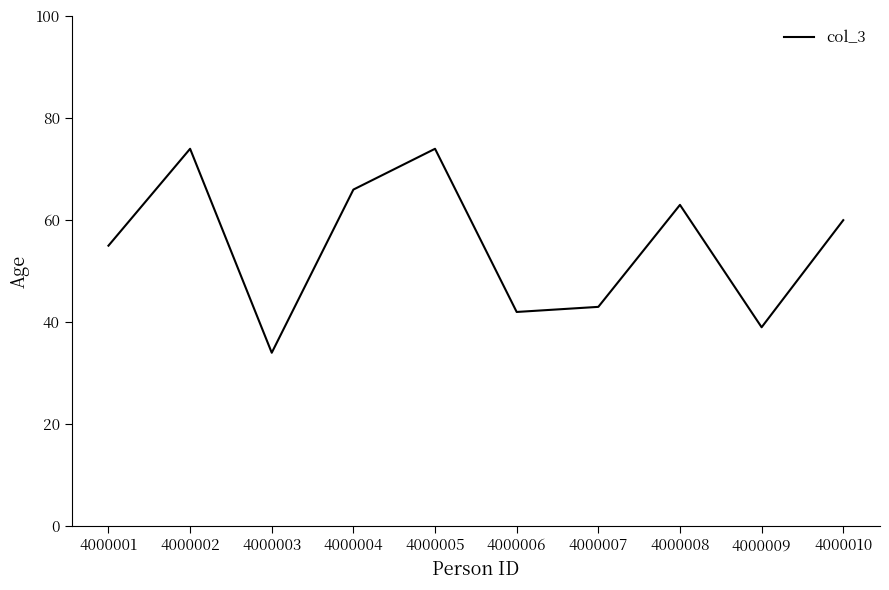

The chart shows a value of 116 at 4000005. True or false?

False